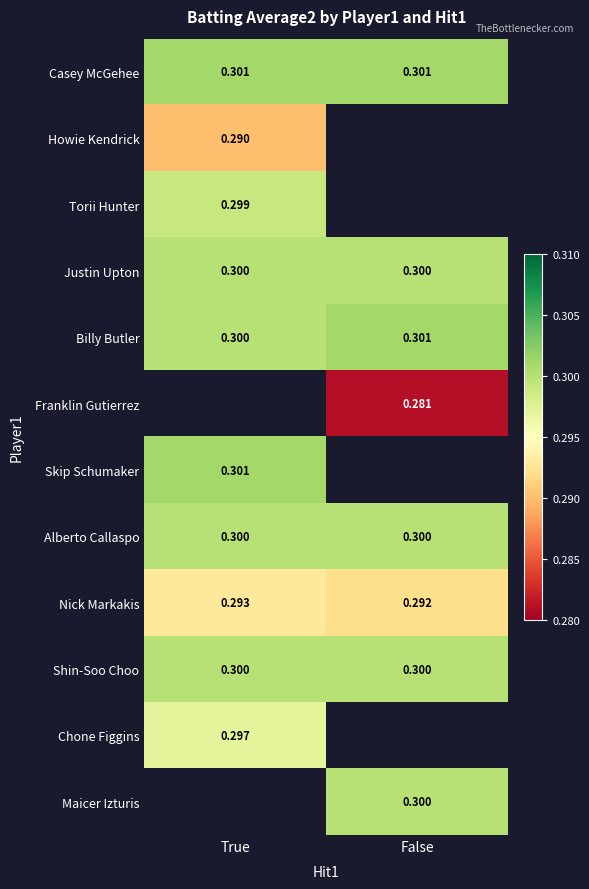

List the labels in order of Nick Markakis value, largest first.

True, False